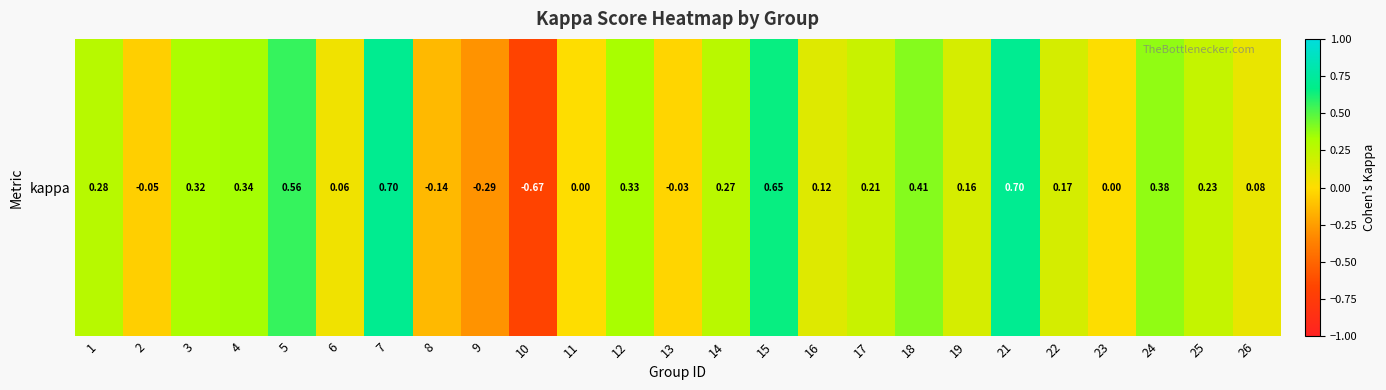

The value at 9 is -0.1. True or false?

False